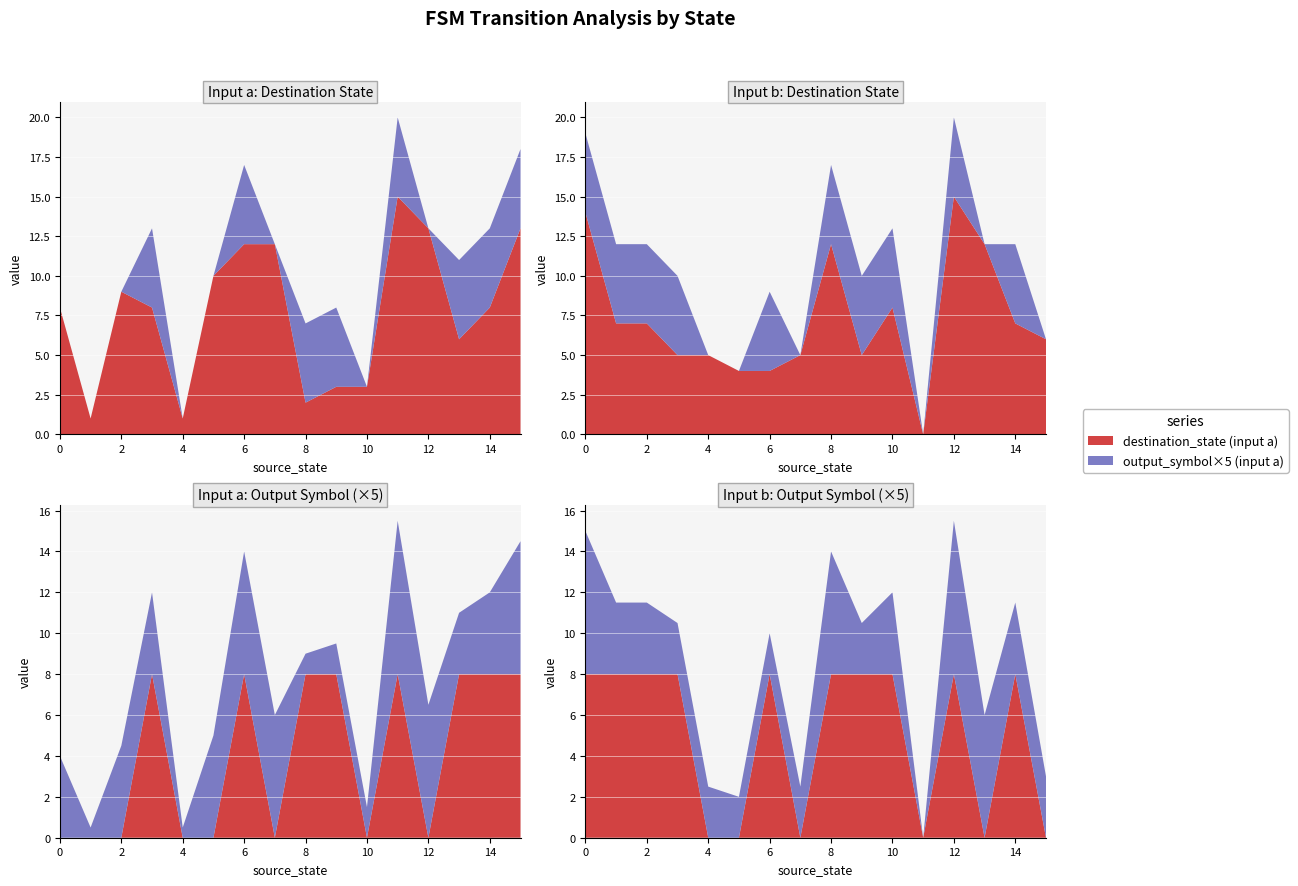

Reading right to left, what are all the values shown in this chart?

source_state: 31=15	30=15	29=14	28=14	27=13	26=13	25=12	24=12	23=11	22=11	21=10	20=10	19=9	18=9	17=8	16=8	15=7	14=7	13=6	12=6	11=5	10=5	9=4	8=4	7=3	6=3	5=2	4=2	3=1	2=1	1=0	0=0
destination_state: 31=6	30=13	29=7	28=8	27=12	26=6	25=15	24=13	23=0	22=15	21=8	20=3	19=5	18=3	17=12	16=2	15=5	14=12	13=4	12=12	11=4	10=10	9=5	8=1	7=5	6=8	5=7	4=9	3=7	2=1	1=14	0=8
output_symbol: 31=0	30=1	29=1	28=1	27=0	26=1	25=1	24=0	23=0	22=1	21=1	20=0	19=1	18=1	17=1	16=1	15=0	14=0	13=1	12=1	11=0	10=0	9=0	8=0	7=1	6=1	5=1	4=0	3=1	2=0	1=1	0=0